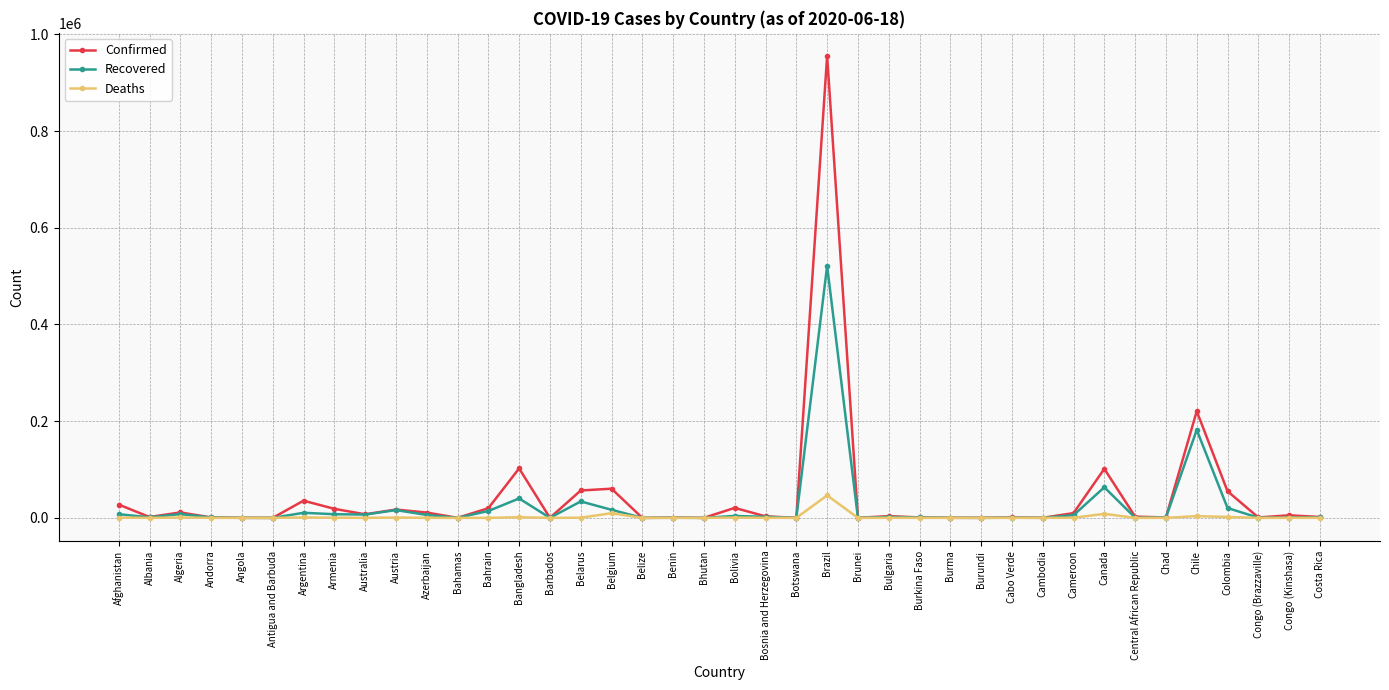

True or false: Deaths has more than 2 interior local peaks.

True